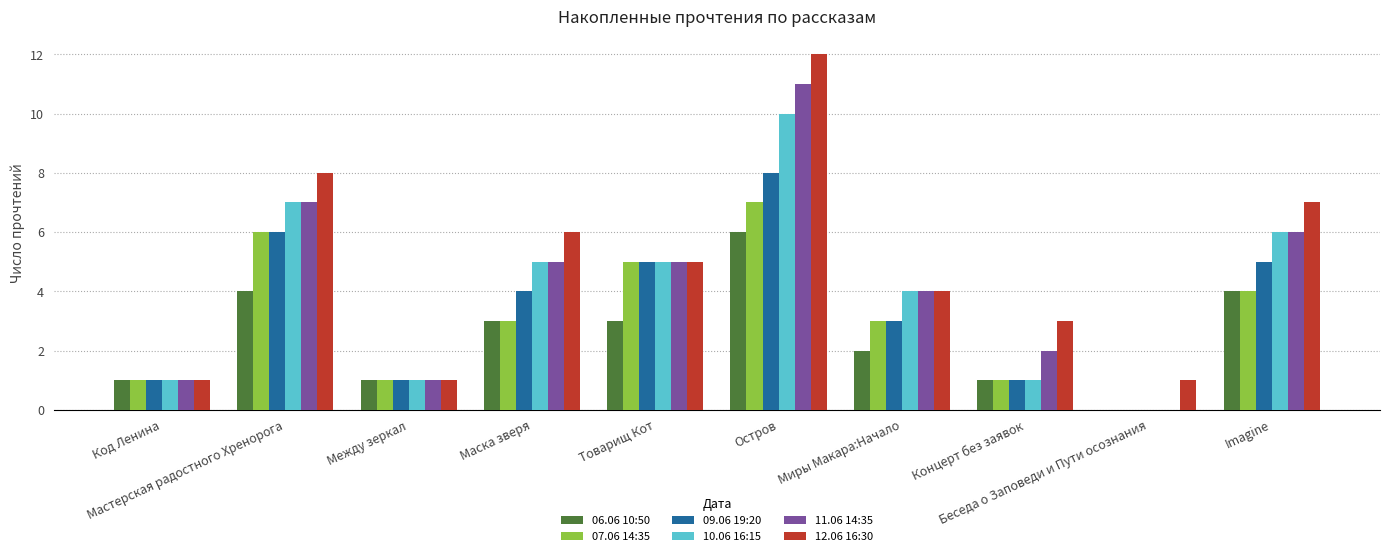

What are all the series names shown in the legend?

06.06 10:50, 07.06 14:35, 09.06 19:20, 10.06 16:15, 11.06 14:35, 12.06 16:30